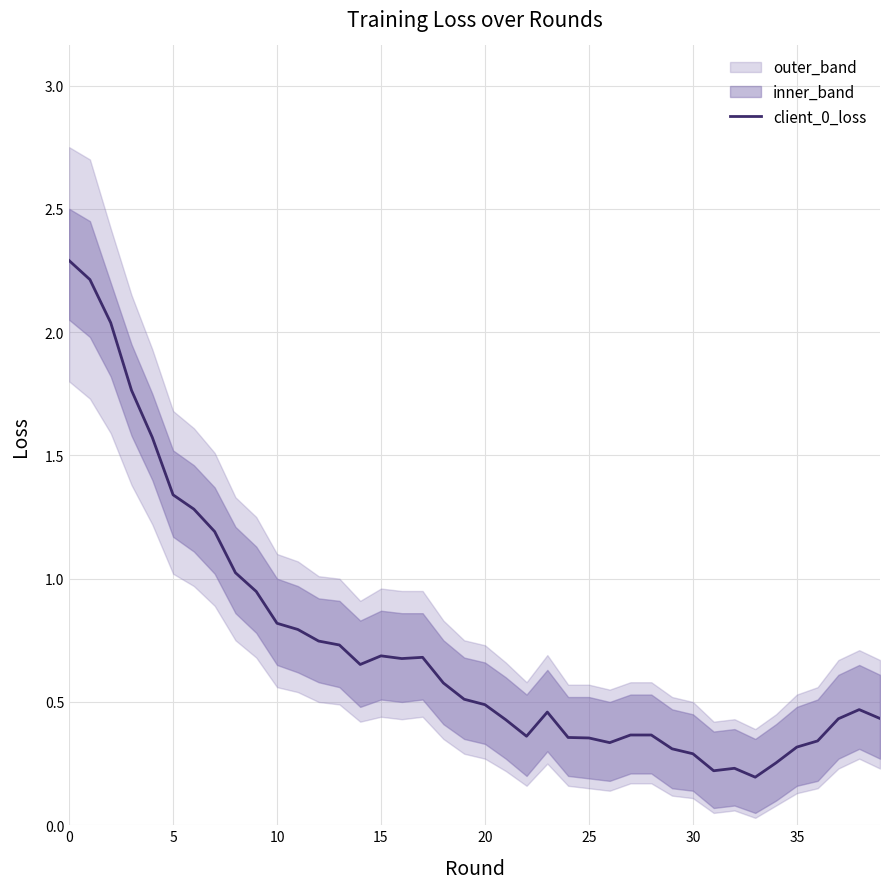

Between 17 and 34, which is larger?

17